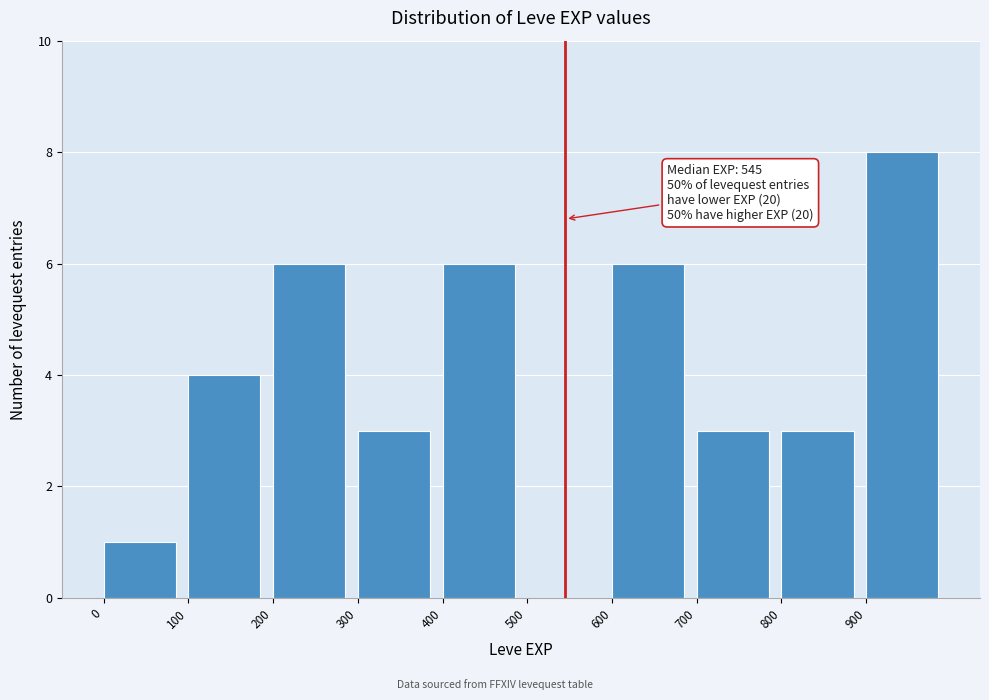

Over which range of the x-axis is the bar tallest?

900 to 1000